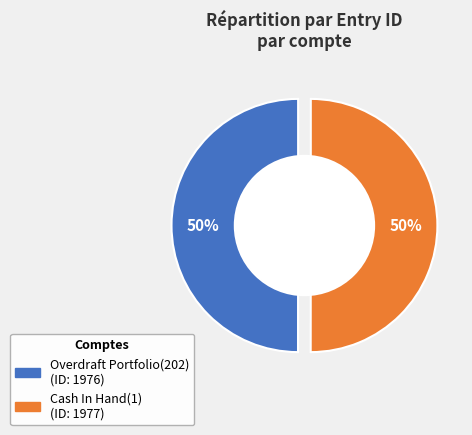

What percentage is the Cash In Hand(1) slice, to the nearest percent?

50%